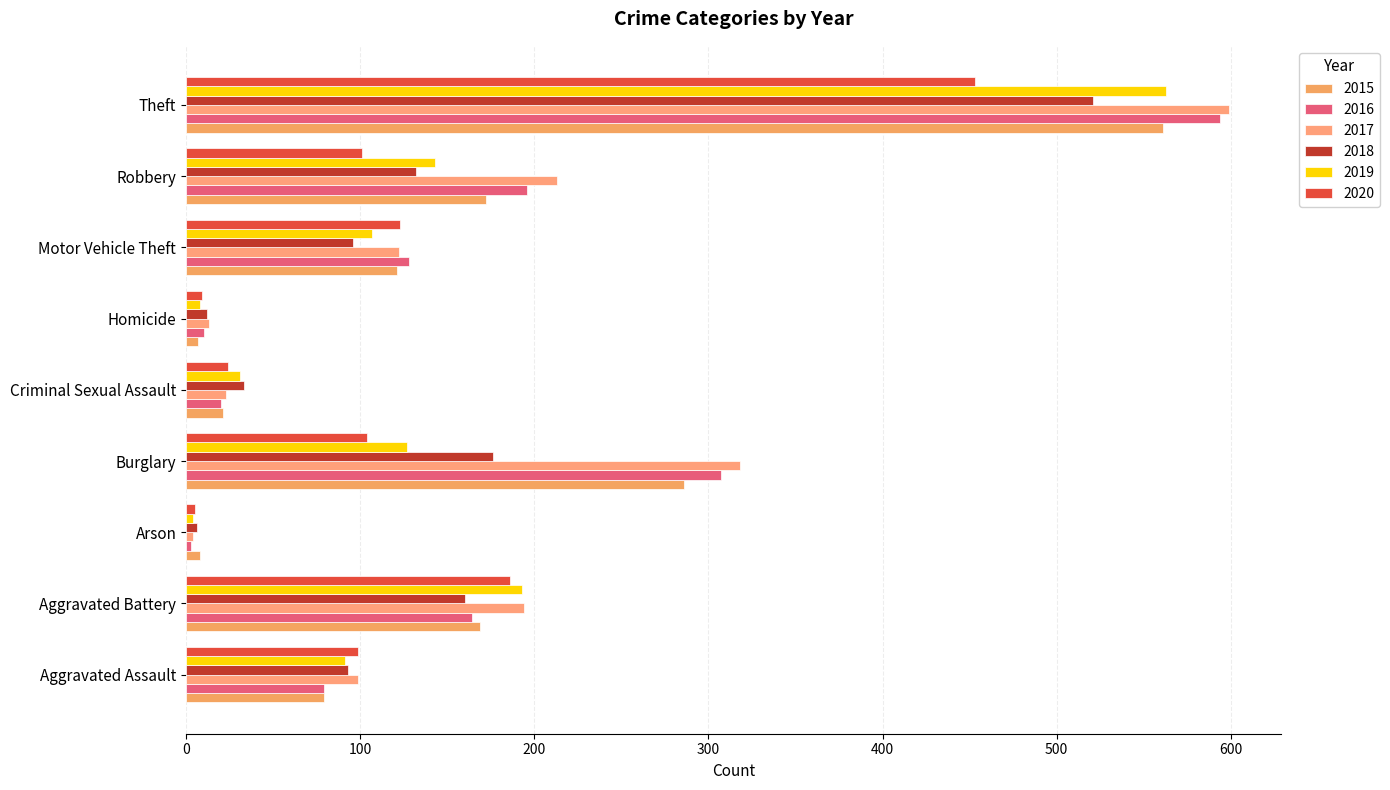

What position from the right is Criminal Sexual Assault?

5